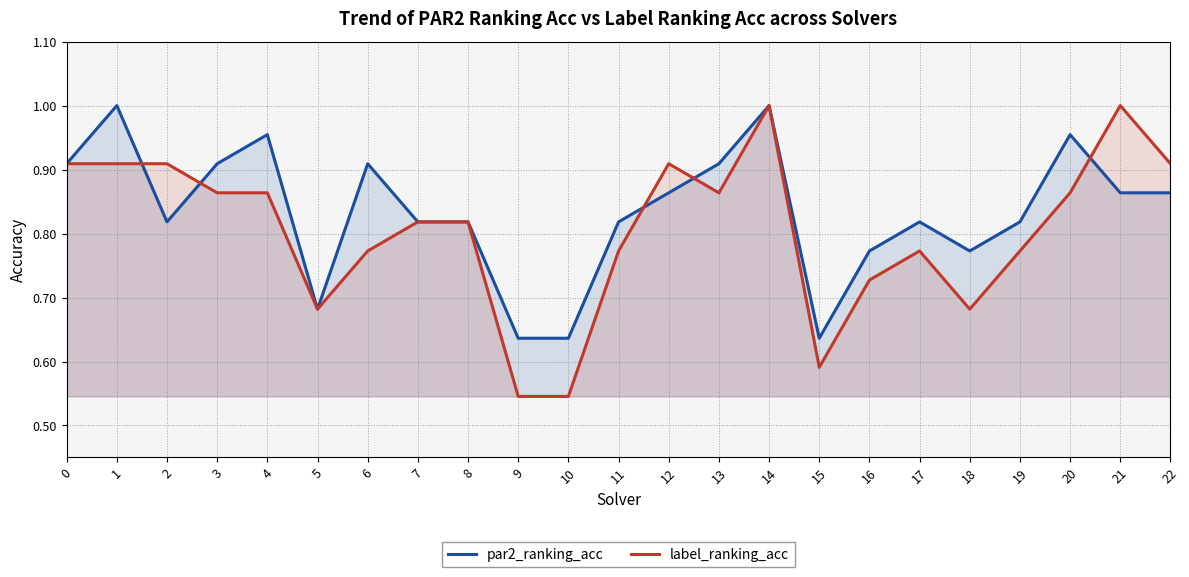

Rank the categories by par2_ranking_acc value from highest to lowest.

1, 14, 4, 20, 0, 3, 6, 13, 12, 21, 22, 2, 7, 8, 11, 17, 19, 16, 18, 5, 9, 10, 15